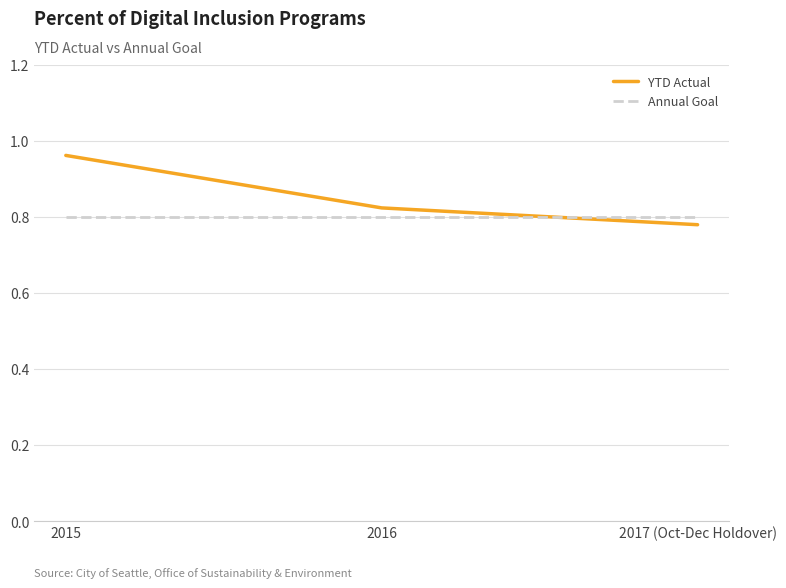

The Annual Goal series shows 0.8 at 2015. True or false?

True